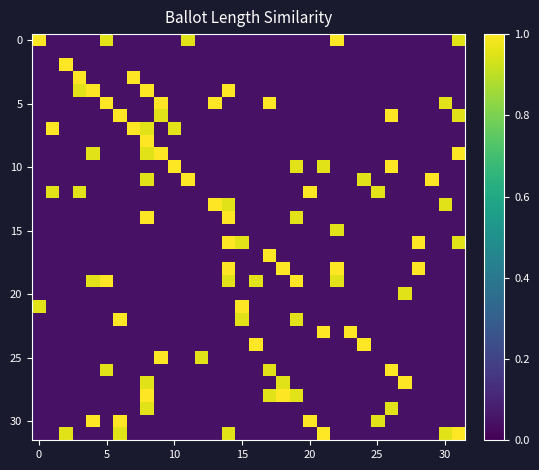

Count the number of data series in this chart.

32